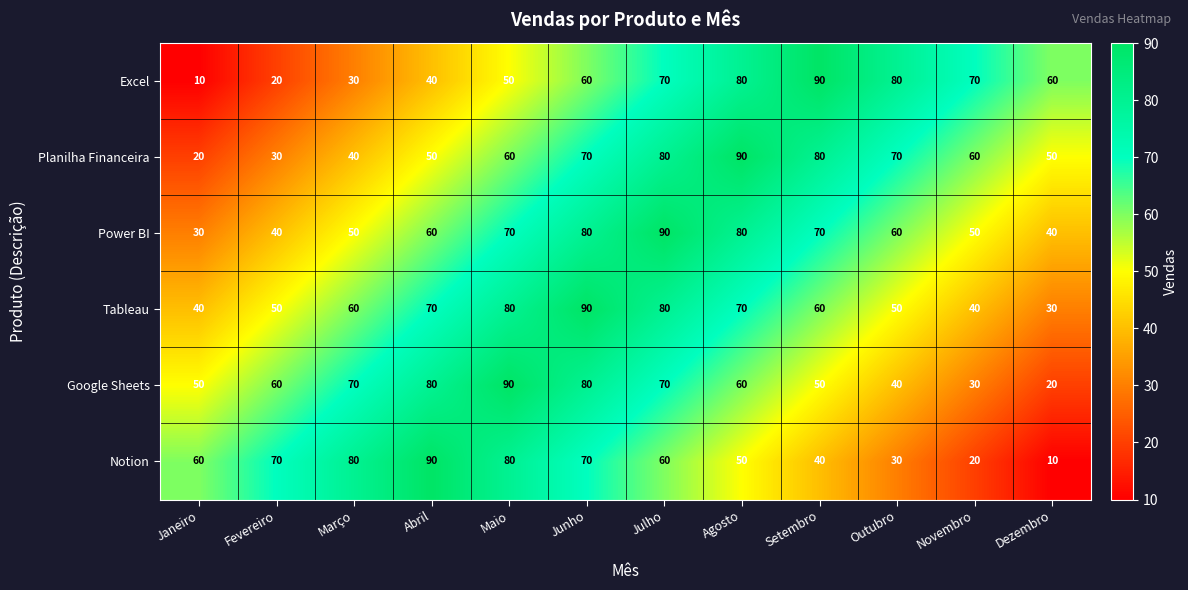

The Excel series shows 10 at Janeiro. True or false?

True